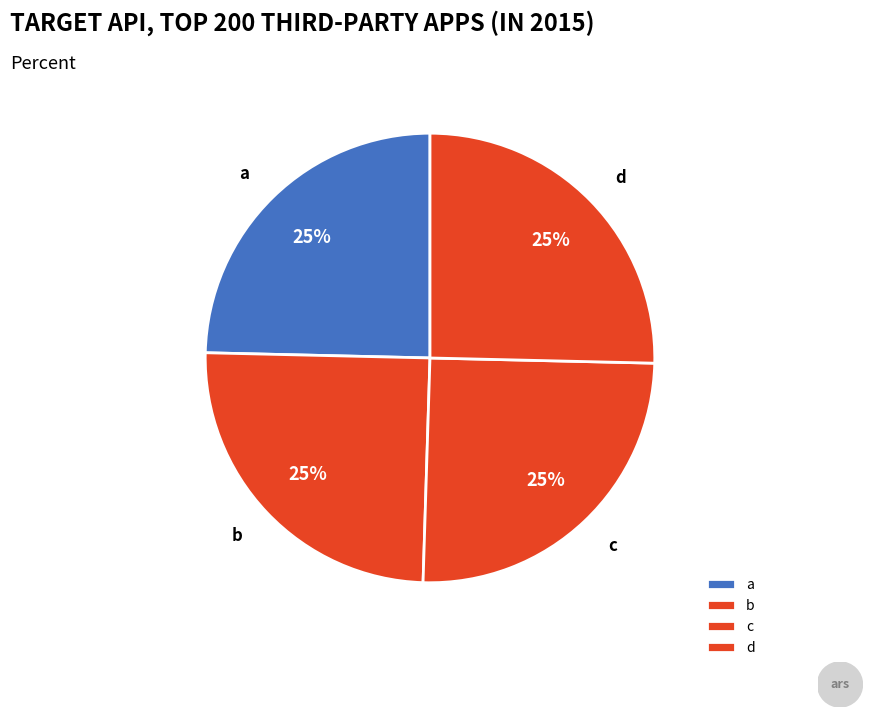

True or false: c accounts for 20% of the total.

False